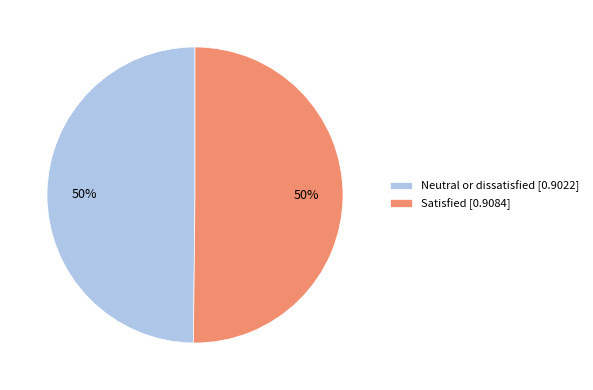

What percentage is the Satisfied [0.9084] slice, to the nearest percent?

50%